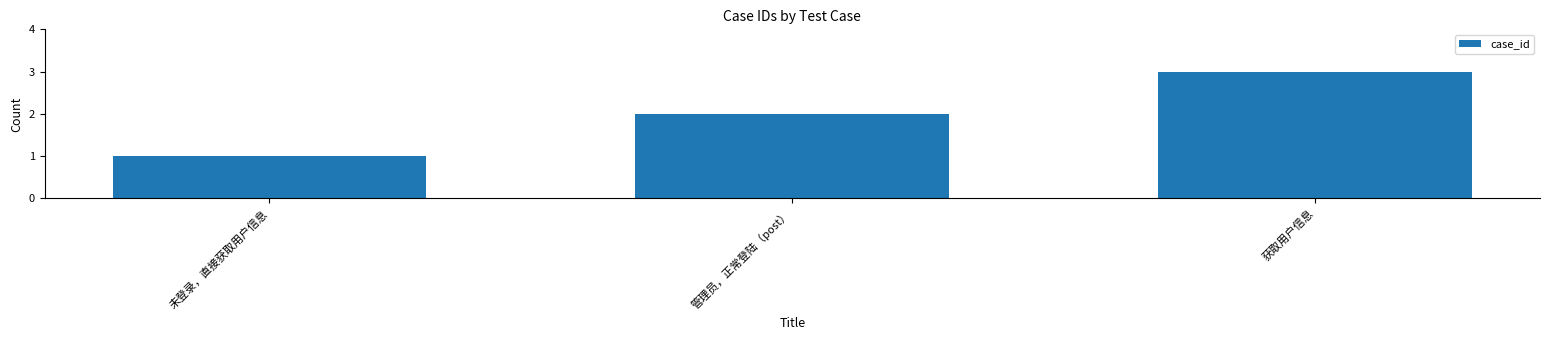

What is the difference between the maximum and minimum values?

2